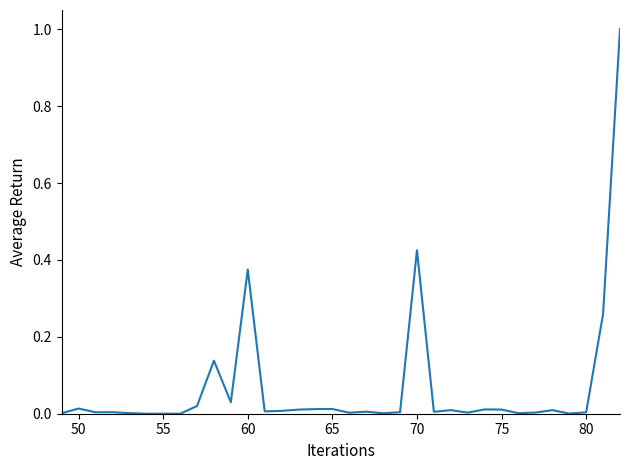

What is the greatest value displayed?

1.0